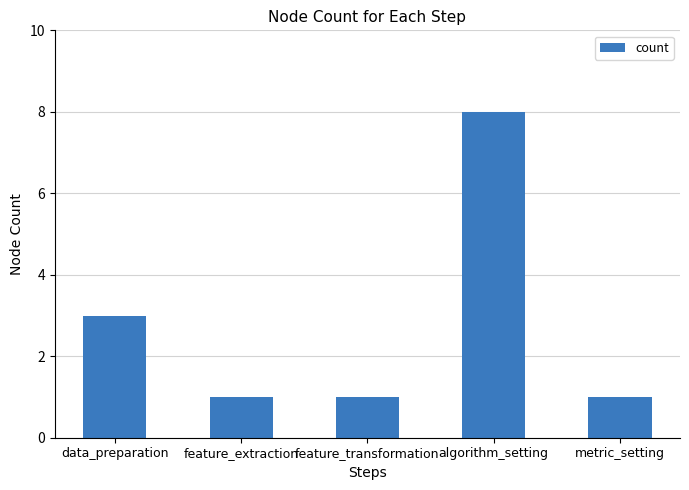

What is the value of the 4th bar from the left?

8